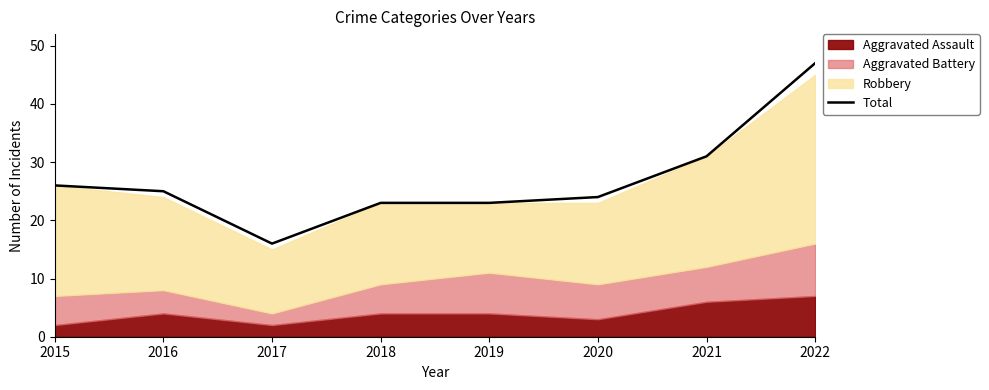

True or false: there are more than 1 points higher than both neighbors.

False